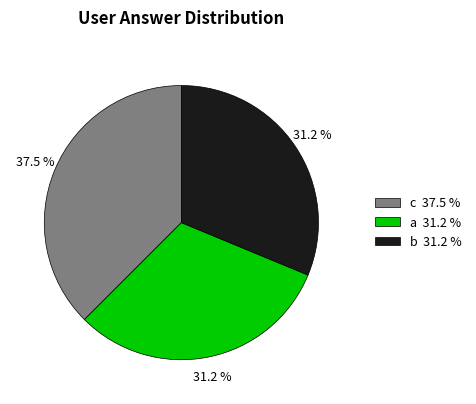

Combined, what portion of the pie is b and a?

62.5%